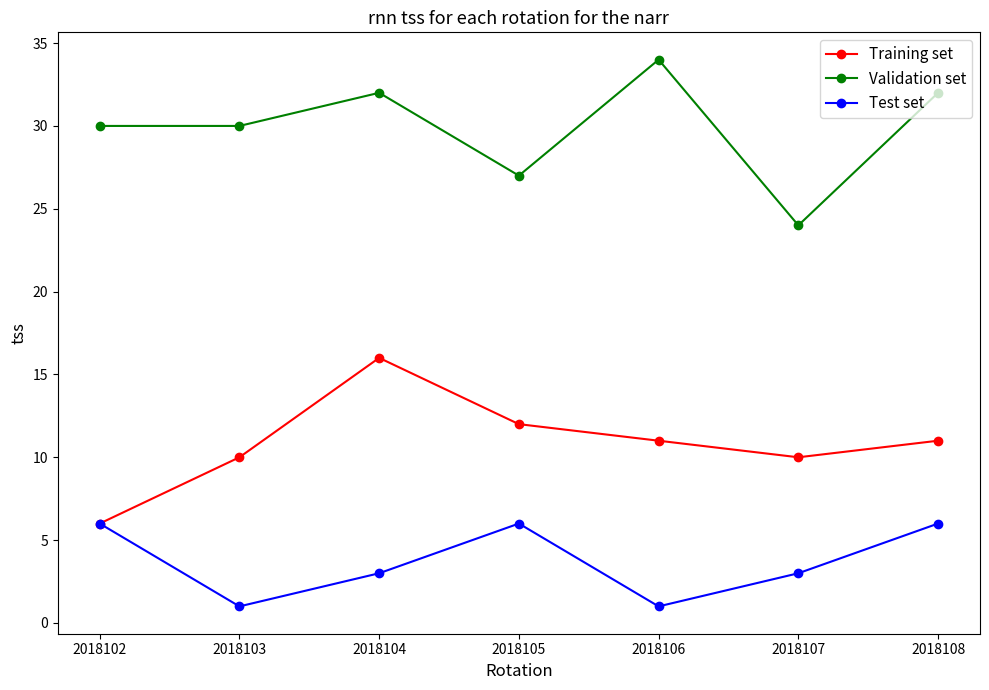

In Test set, how many points are higher than both neighbors (excluding endpoints)?

1